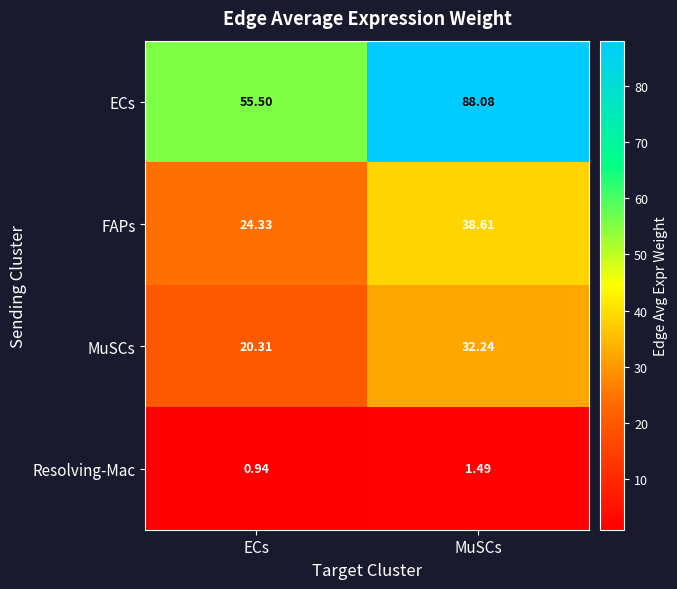

Where does the Resolving-Mac series first go above 1?

MuSCs